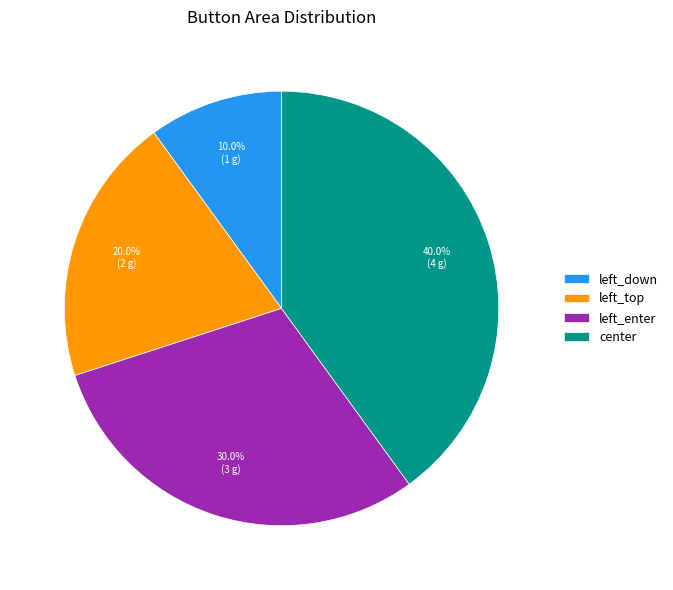

True or false: left_top accounts for 28% of the total.

False